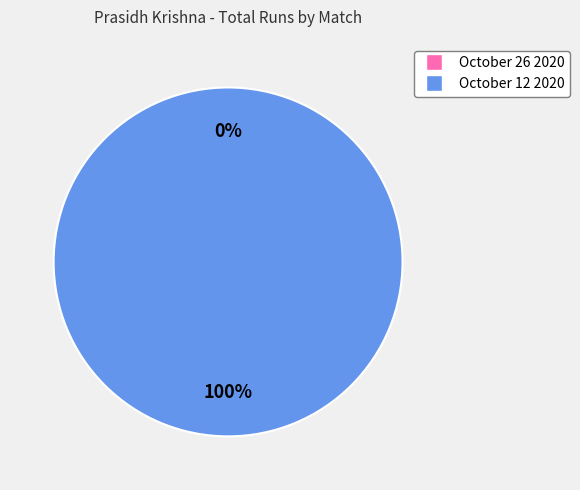

To the nearest percent, what is the difference between the October 12 2020 and October 26 2020 slice percentages?

100%